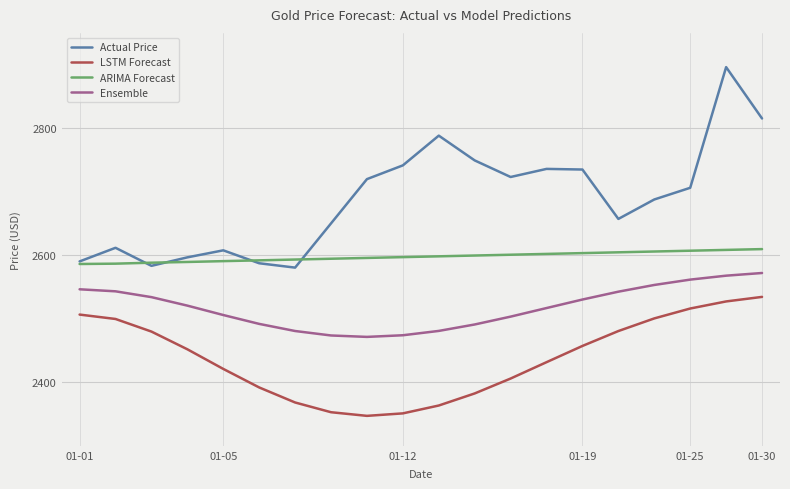

Rank the series by their maximum value, from highest to lowest.

Actual Price, ARIMA Forecast, Ensemble, LSTM Forecast